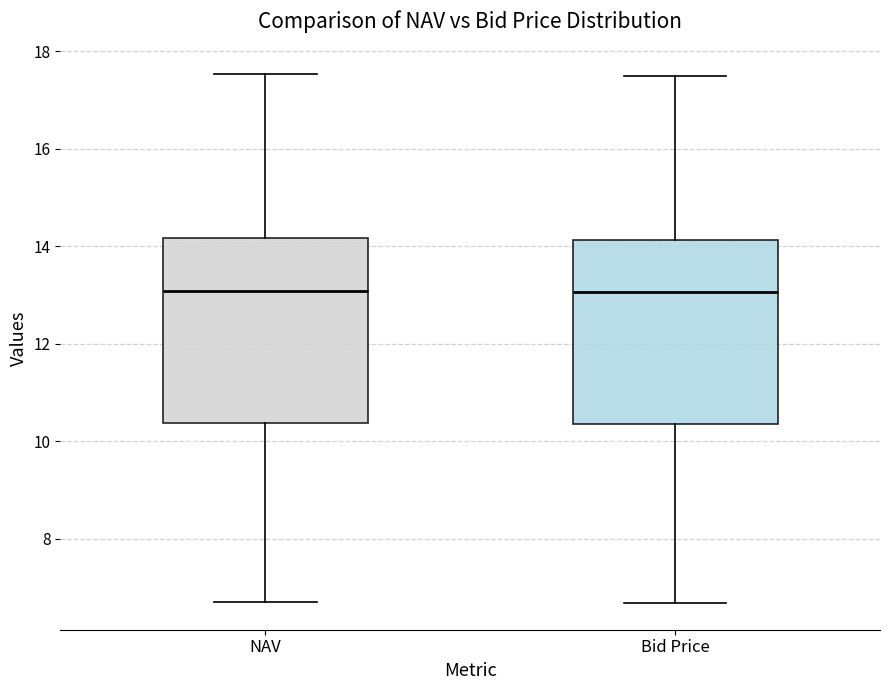

Reading left to right, read every box against the y-axis: the position of its median line, the range the box covers, and the ends of its whiskers. The values are not printed on the chart, so give them approximately, as read against the axis.

NAV: median 13.0, box 10.4 to 14.2, whiskers 6.6 to 17.6
Bid Price: median 13.0, box 10.4 to 14.2, whiskers 6.6 to 17.4